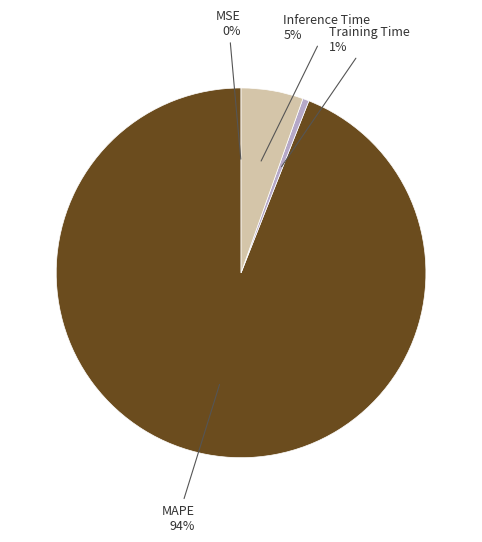

True or false: Inference Time accounts for 11% of the total.

False